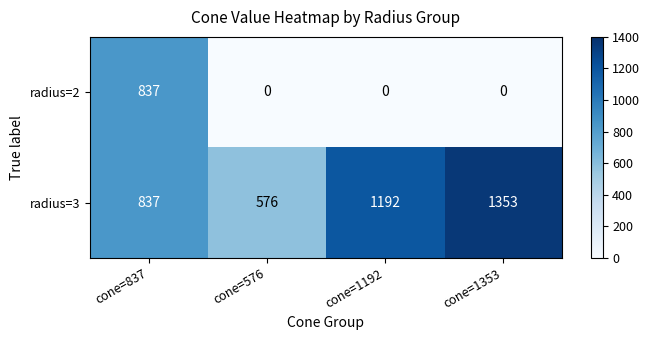

The value of radius=2 at cone=1353 is 0. True or false?

True